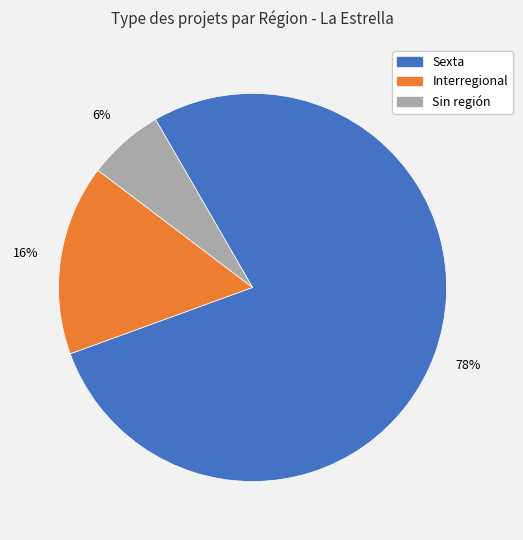

Count the number of slices in the pie.

3